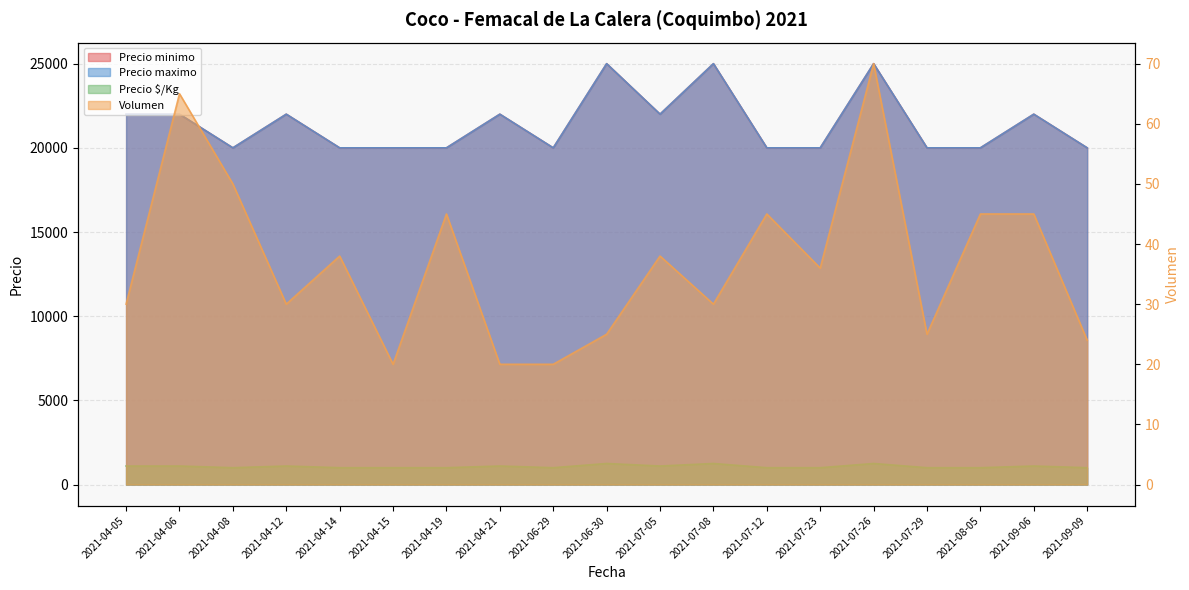

How many categories are shown in the chart?

19